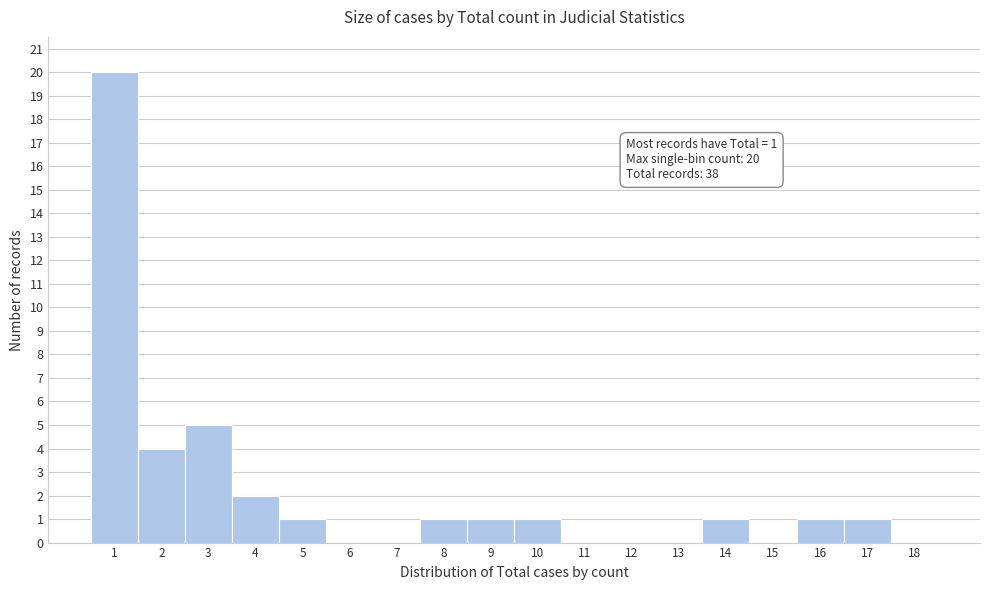

Over which range of the x-axis is the bar tallest?

0.5 to 1.5